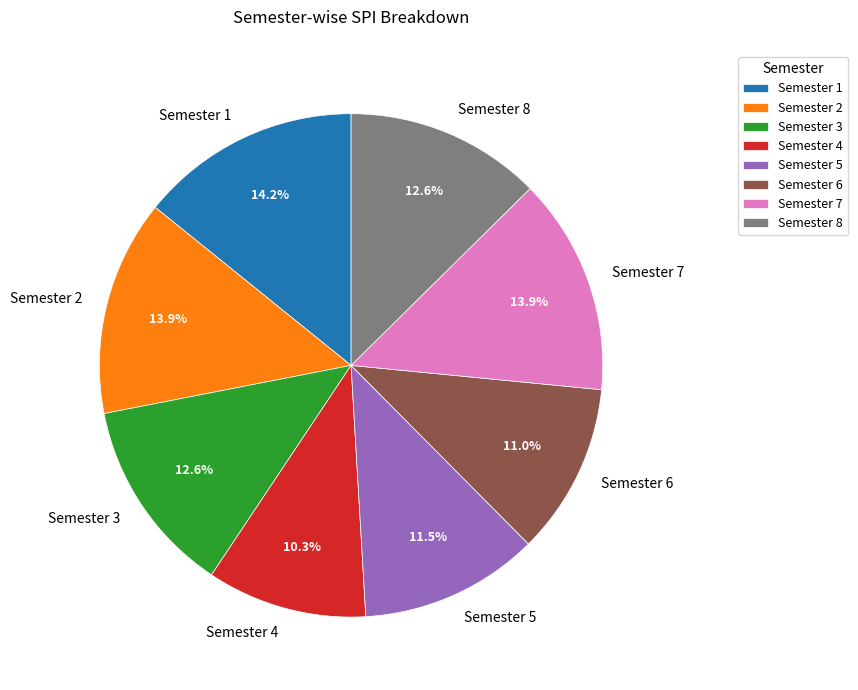

Does Semester 4 account for over 50% of the chart?

No